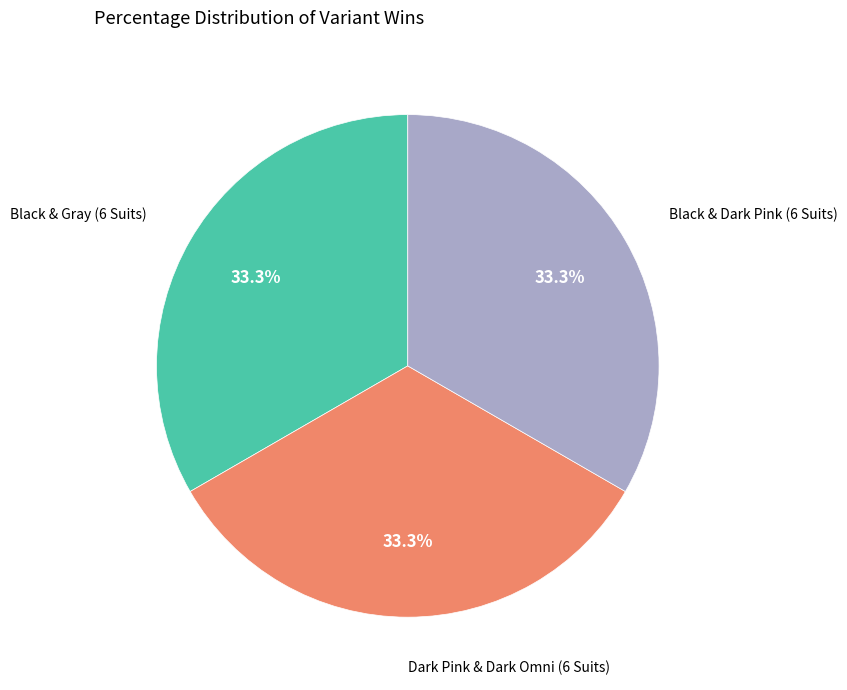

Does any single category account for the majority?

No